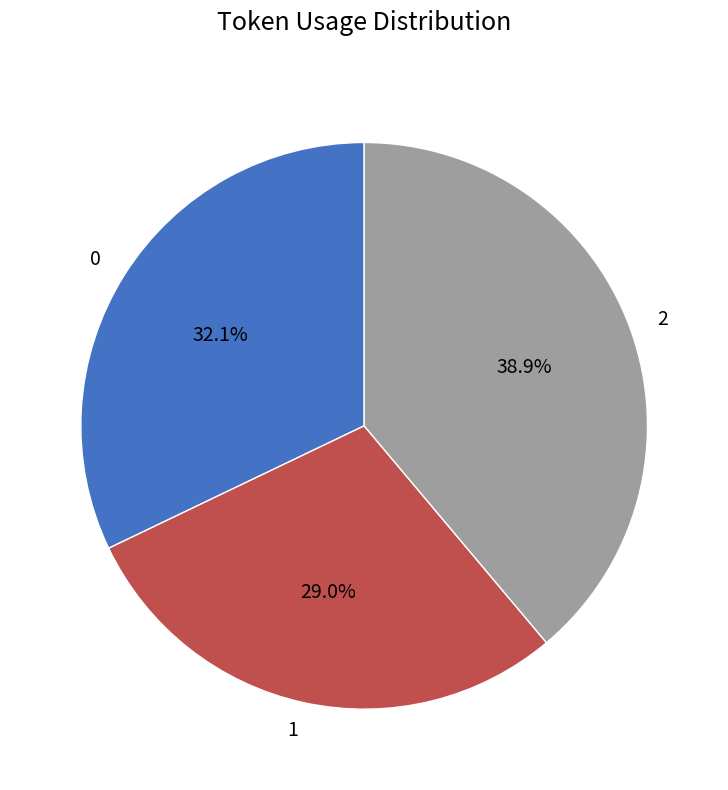

To the nearest percent, what portion does 0 represent?

32%